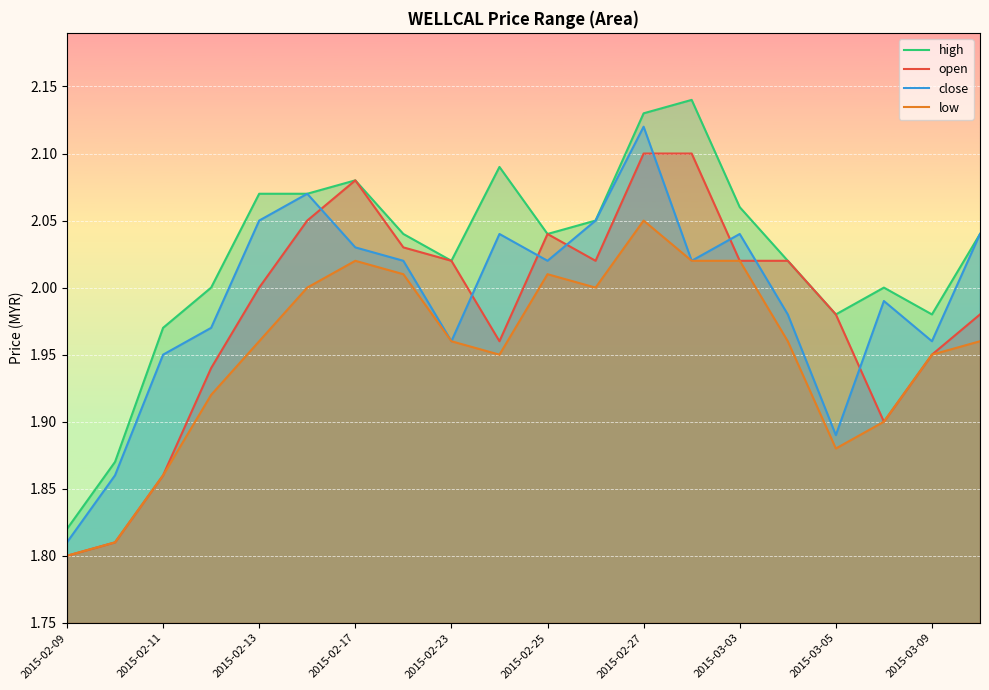

What position from the right is 11?

9